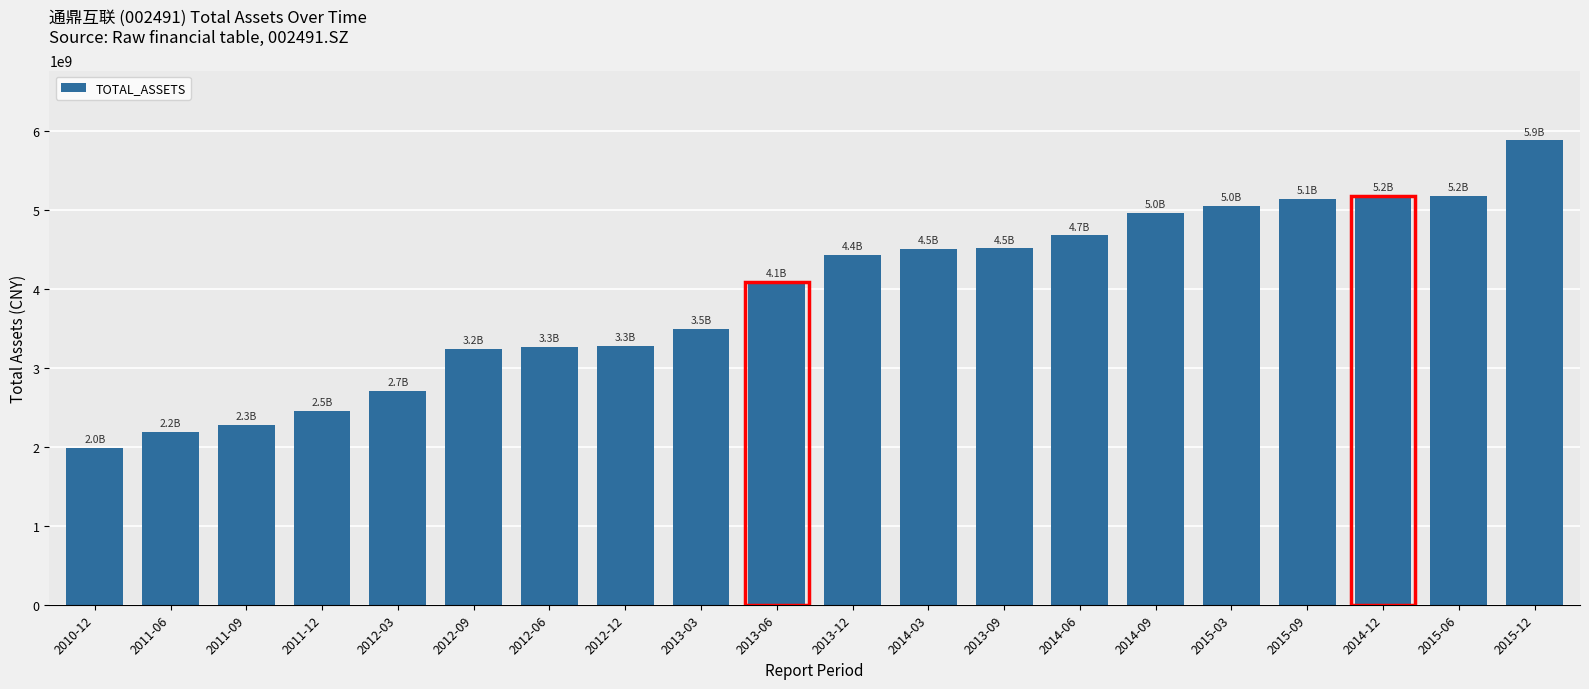

How many bars are there in total?

20